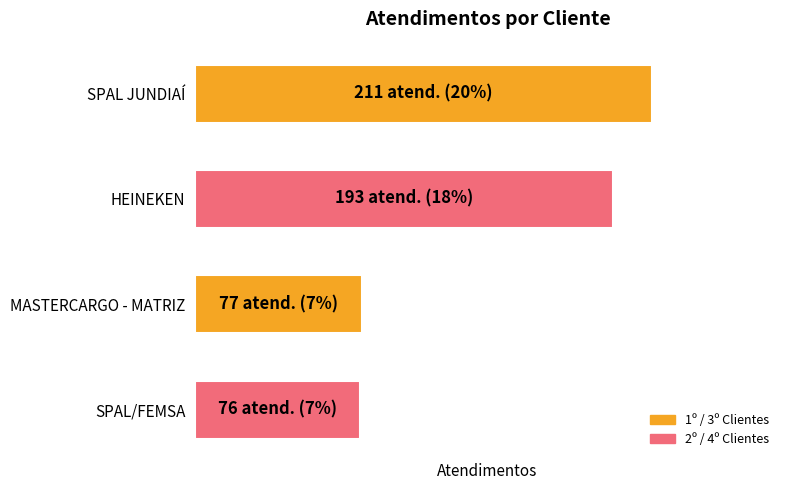

Are the bars horizontal?

Yes